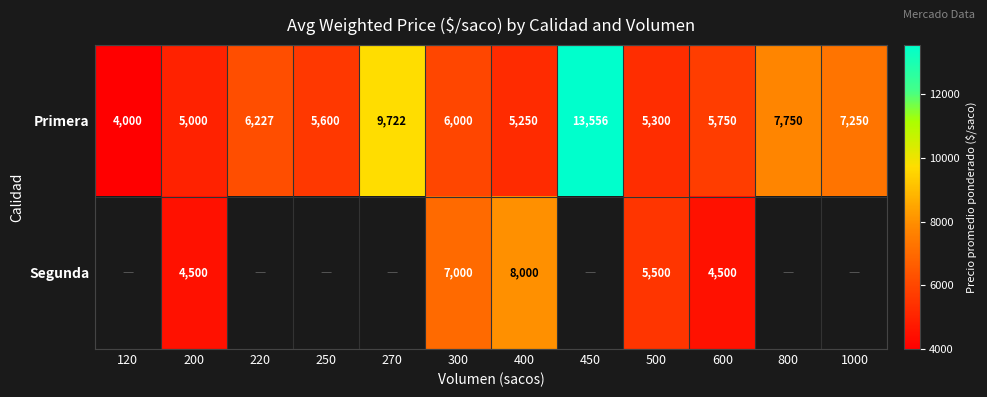

At which category is the sum across all series the highest?

400